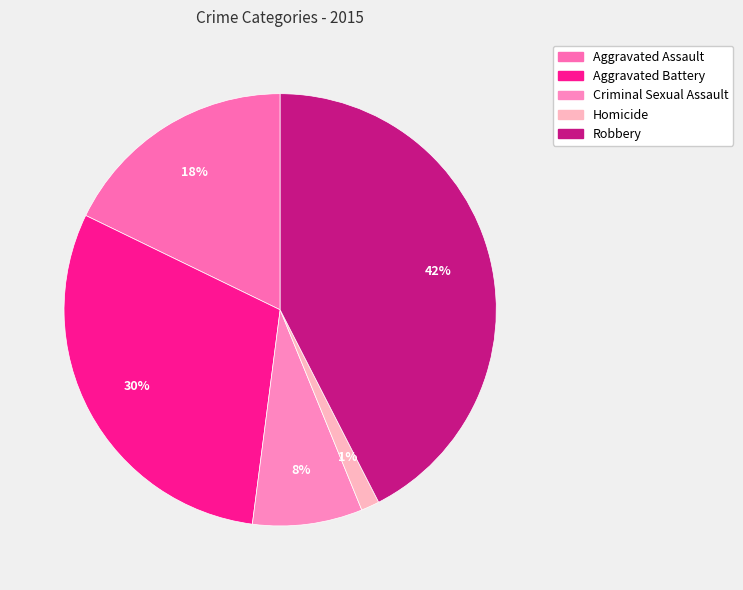

Which has a higher value, Homicide or Aggravated Battery?

Aggravated Battery